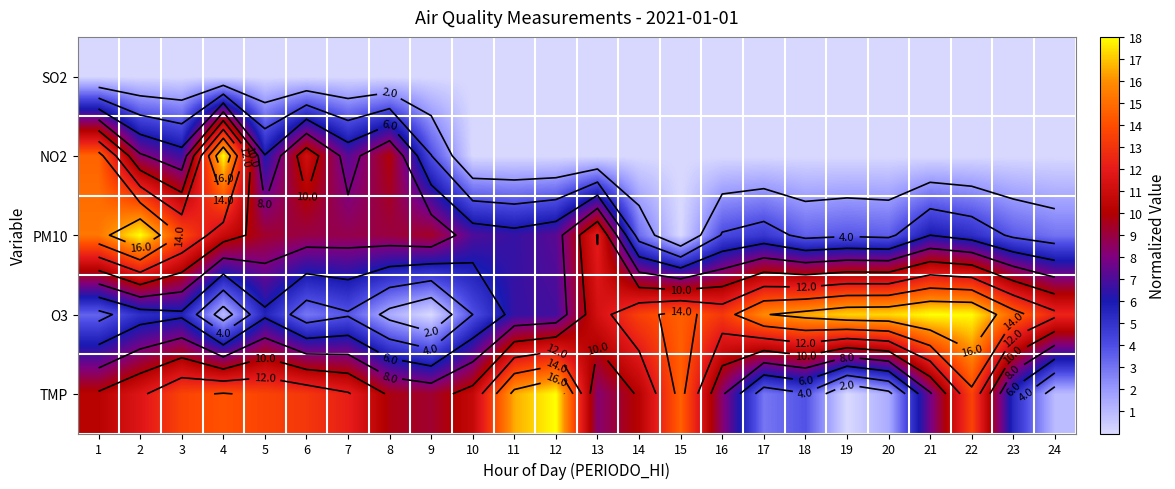

Rank the series at 18 from lowest to highest value.

SO2, NO2, PM10, TMP, O3